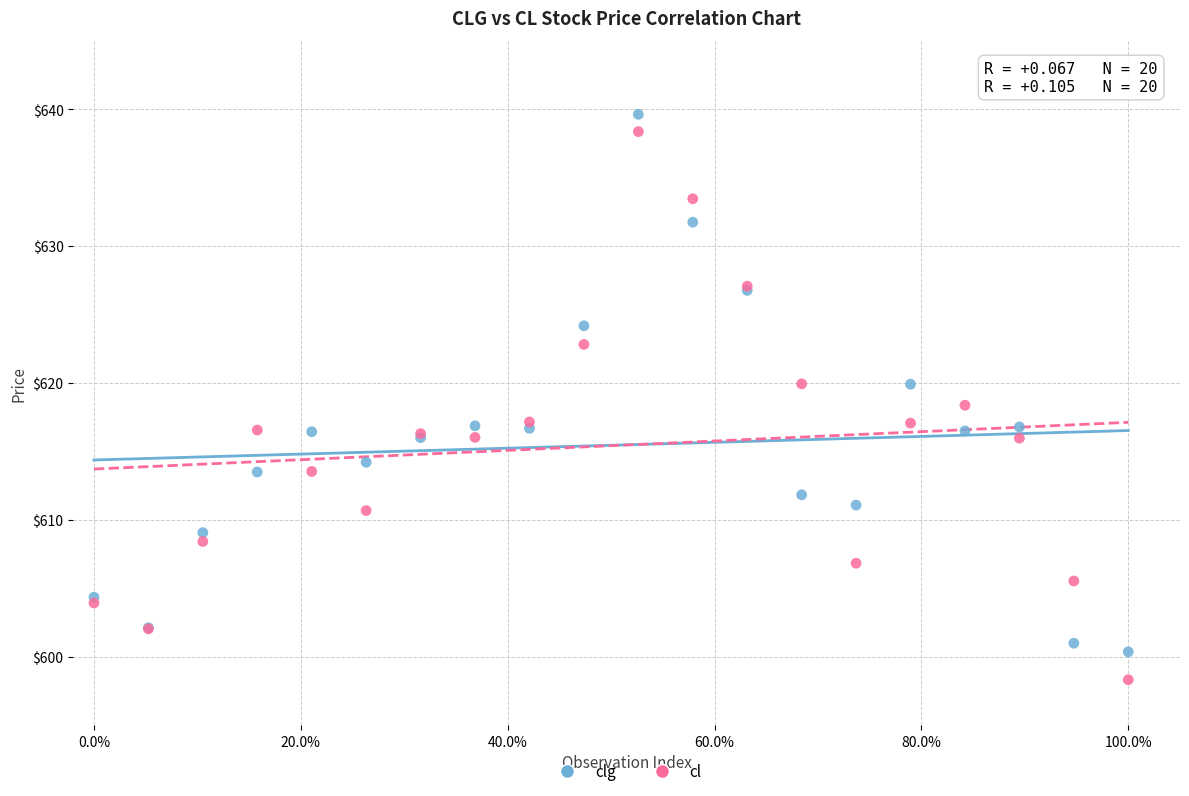

What is the X range (max minus min) for the scatter plot?

1.0